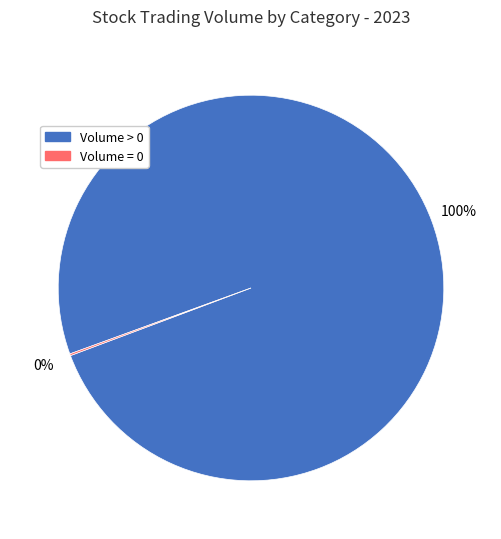

To the nearest percent, what is the difference between the largest and smallest slice percentages?

100%